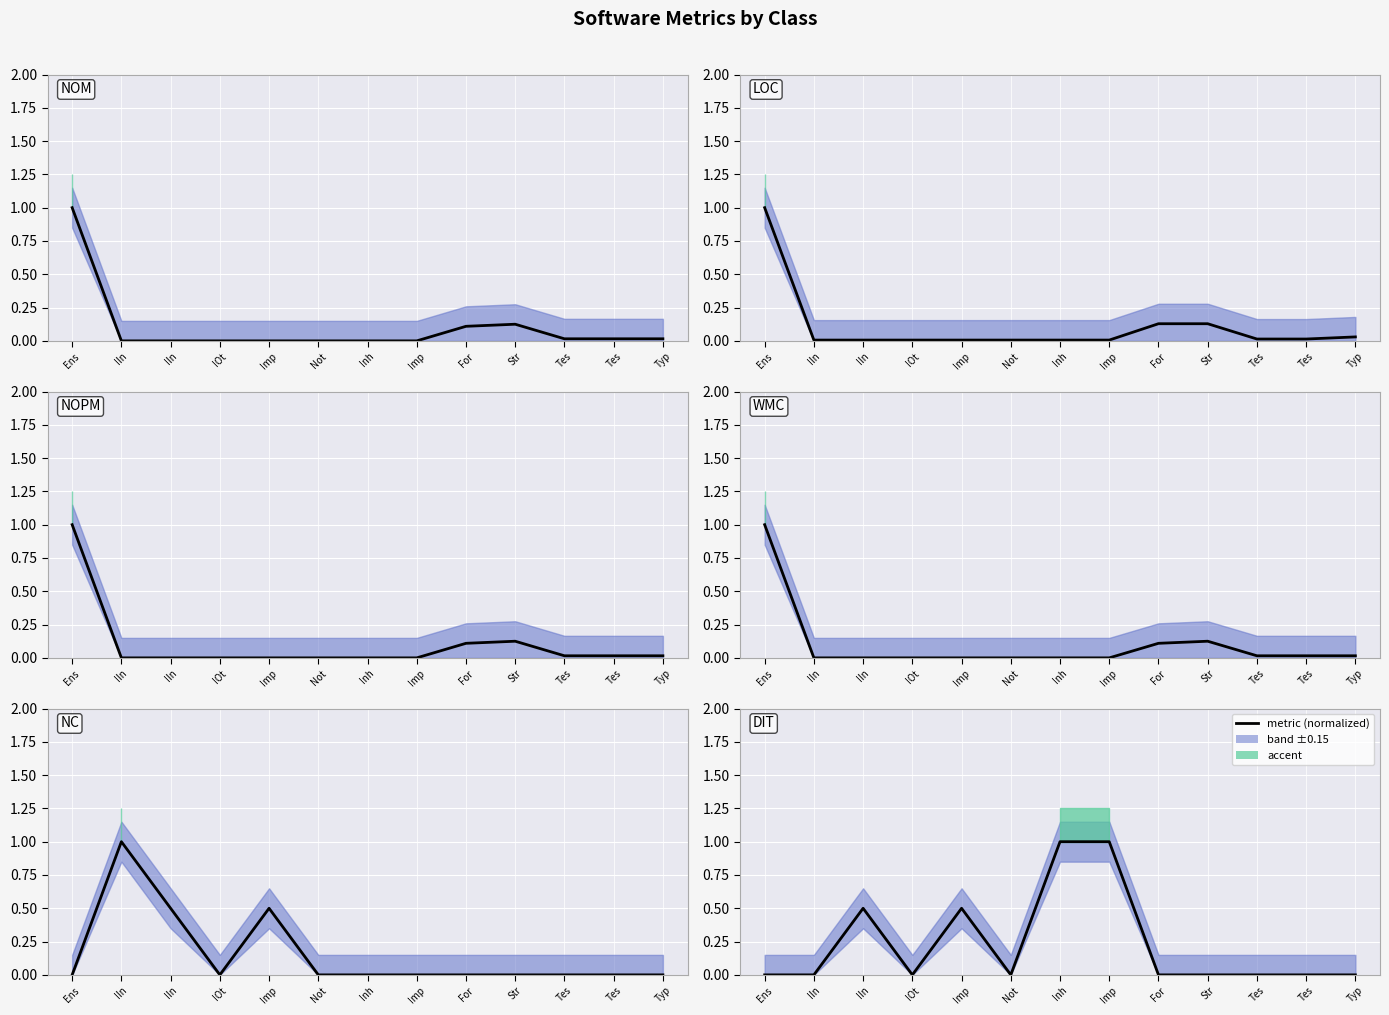

What is the sum of the NOPM values at Str and Ens?

1.1